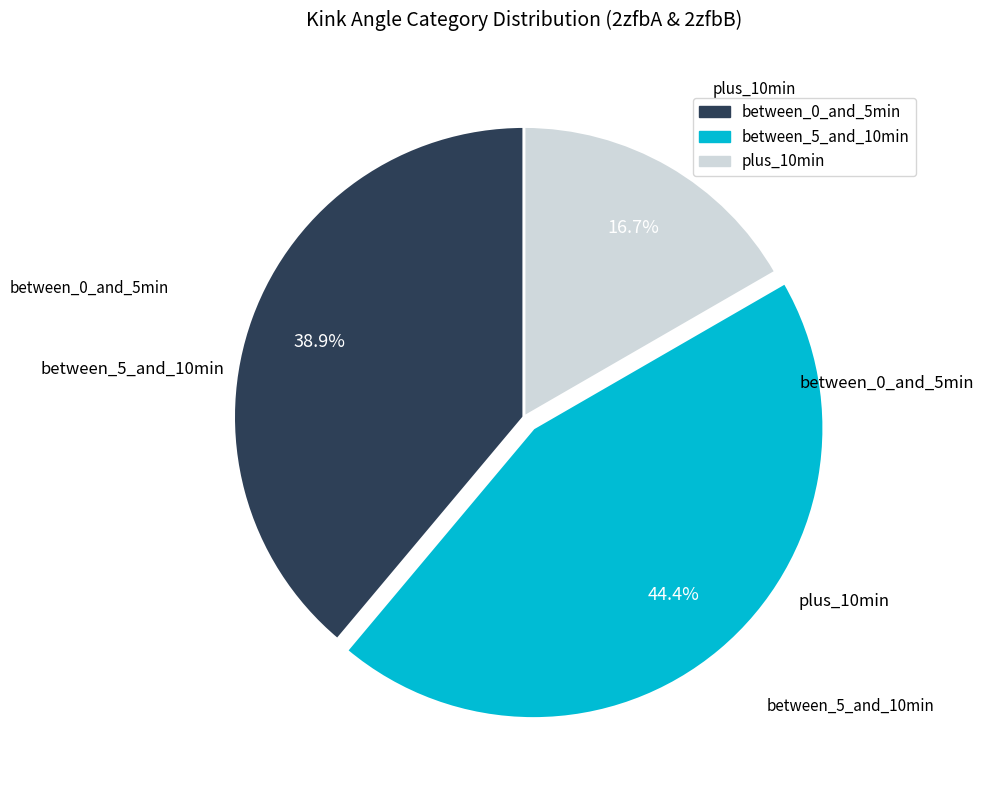

Does any single category account for the majority?

No